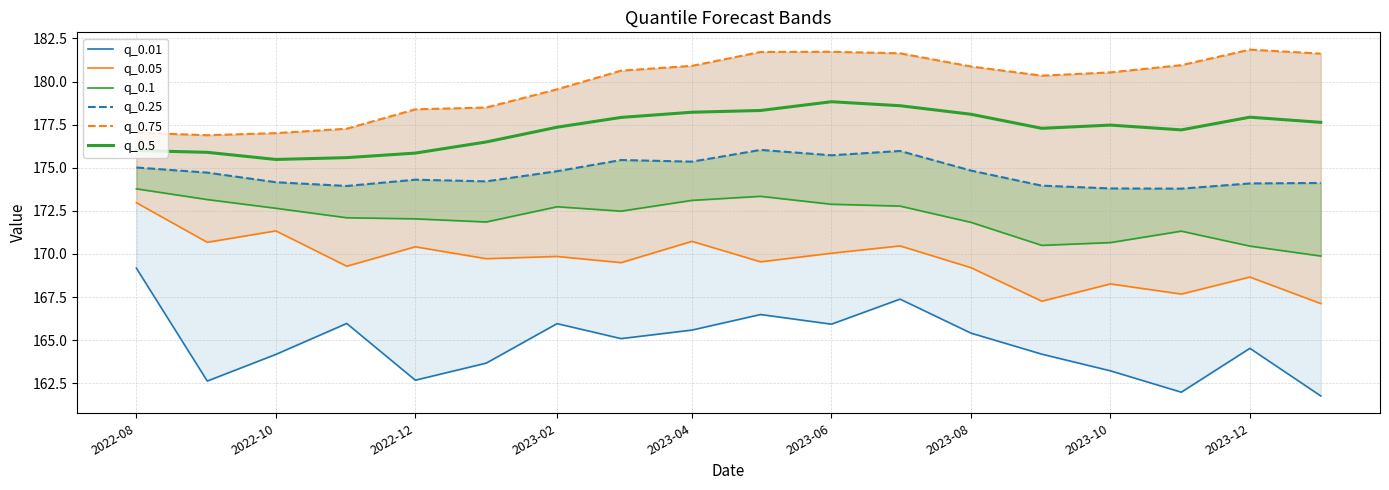

Reading right to left, extract all data points from this chart.

q_0.01: 161.8	164.5	162.0	163.2	164.2	165.4	167.4	165.9	166.5	165.6	165.1	166.0	163.7	162.7	166.0	164.2	162.6	169.2
q_0.05: 167.1	168.7	167.7	168.3	167.3	169.2	170.5	170.0	169.5	170.7	169.5	169.9	169.7	170.4	169.3	171.3	170.7	173.0
q_0.1: 169.9	170.5	171.3	170.7	170.5	171.8	172.8	172.9	173.3	173.1	172.5	172.7	171.9	172.0	172.1	172.6	173.2	173.8
q_0.25: 174.1	174.1	173.8	173.8	174.0	174.8	176.0	175.7	176.0	175.4	175.4	174.8	174.2	174.3	173.9	174.2	174.7	175.0
q_0.75: 181.6	181.8	180.9	180.5	180.3	180.9	181.6	181.7	181.7	180.9	180.6	179.5	178.5	178.4	177.3	177.0	176.9	177.0
q_0.5: 177.6	177.9	177.2	177.5	177.3	178.1	178.6	178.8	178.3	178.2	177.9	177.4	176.5	175.8	175.6	175.5	175.9	176.0